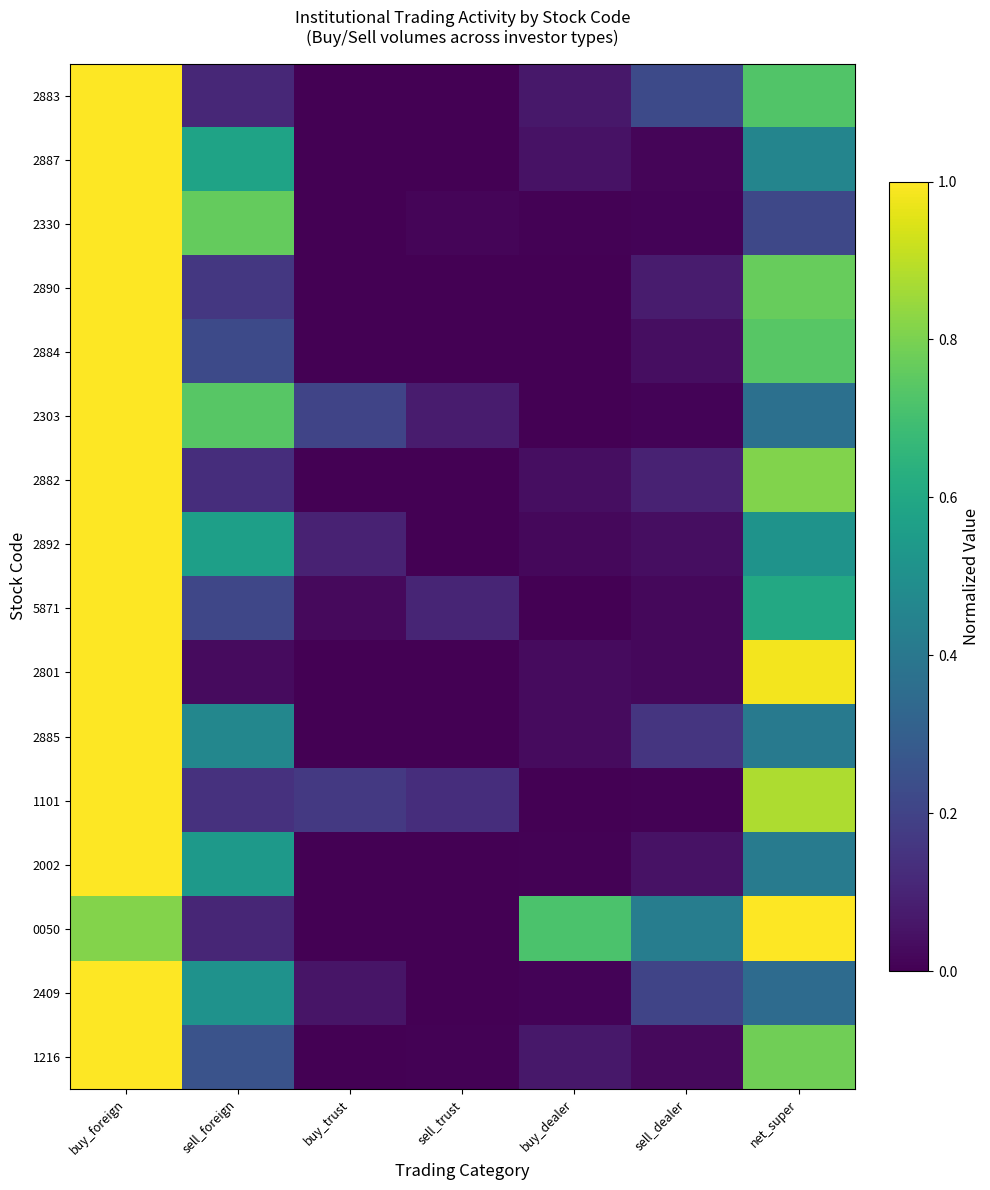

What is the greatest value displayed?

1.0